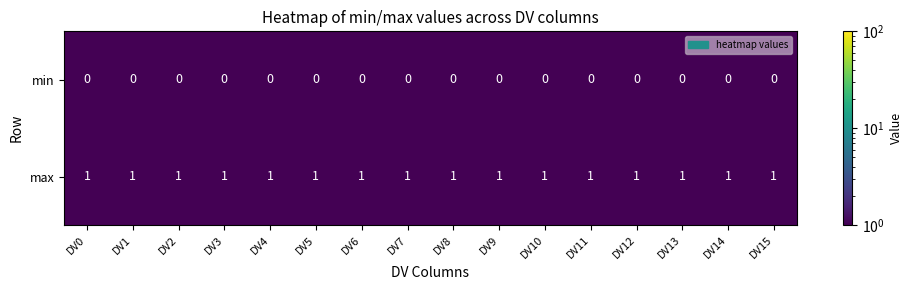

The value of max at DV1 is 1. True or false?

True